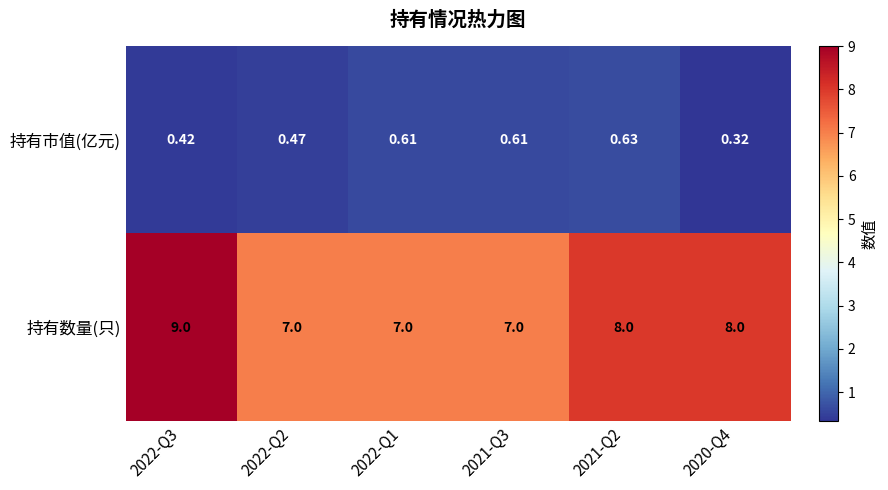

Is the value of 持有市值(亿元) at 2021-Q2 greater than the value of 持有数量(只) at 2021-Q2?

No